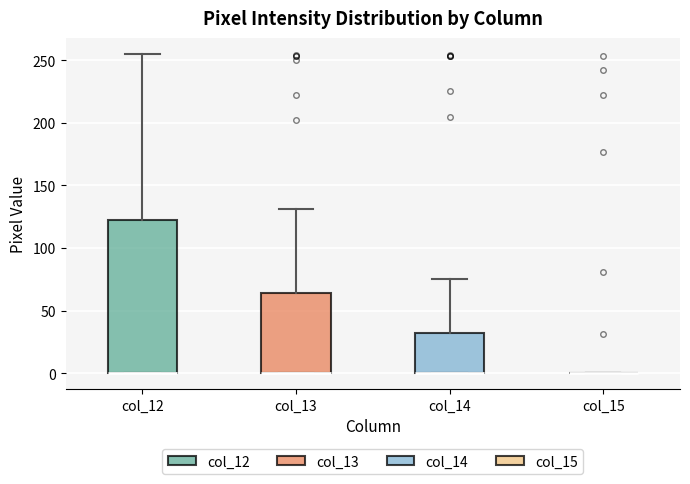

Comparing the boxes themselves (not the whiskers), which one is the tallest?

col_12